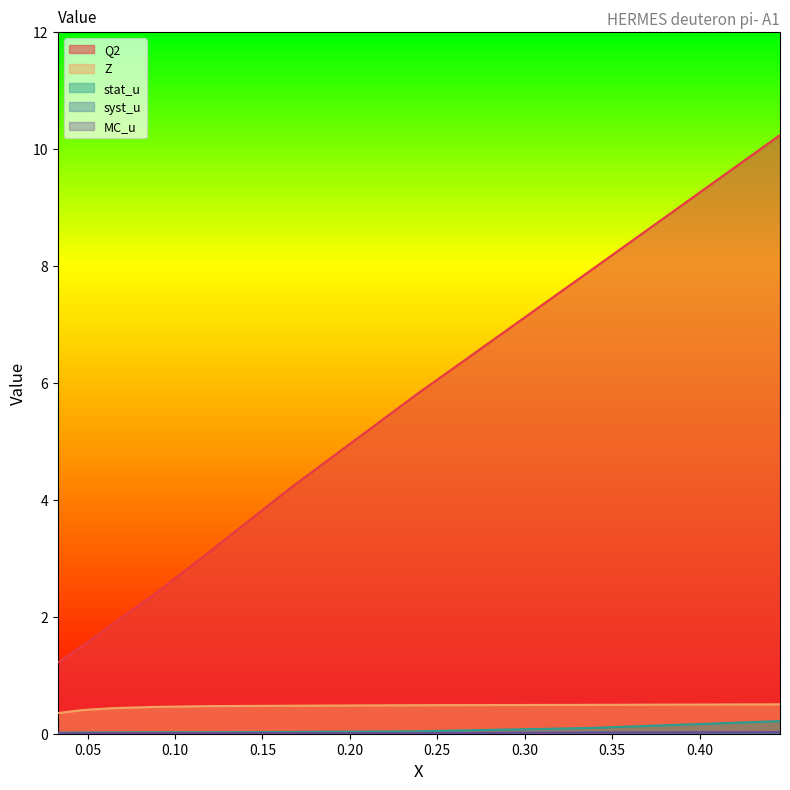

Which has a higher value, 0.064 or 0.118?

0.118